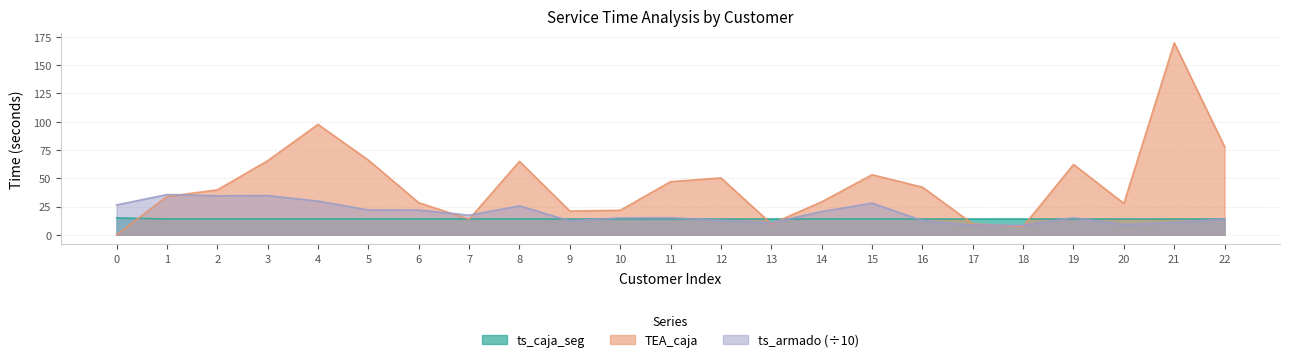

What is the sum of the ts_caja_seg values at 18 and 4?

28.0